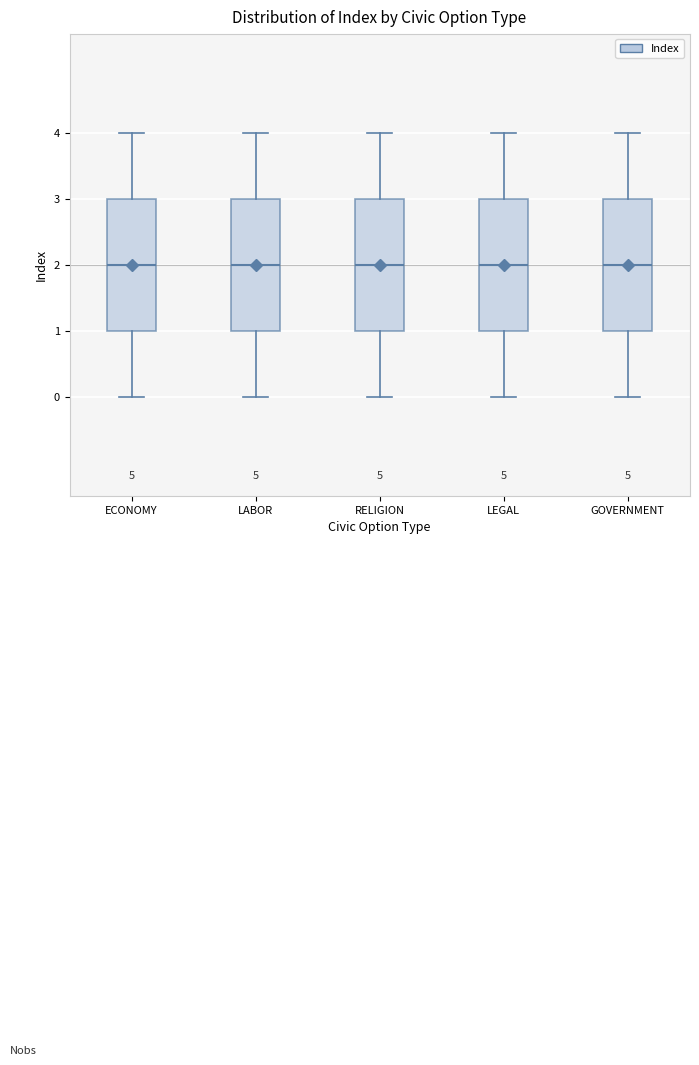

Reading left to right, read every box against the y-axis: the position of its median line, the range the box covers, and the ends of its whiskers. The values are not printed on the chart, so give them approximately, as read against the axis.

ECONOMY: median 2, box 1 to 3, whiskers 0 to 4
LABOR: median 2, box 1 to 3, whiskers 0 to 4
RELIGION: median 2, box 1 to 3, whiskers 0 to 4
LEGAL: median 2, box 1 to 3, whiskers 0 to 4
GOVERNMENT: median 2, box 1 to 3, whiskers 0 to 4